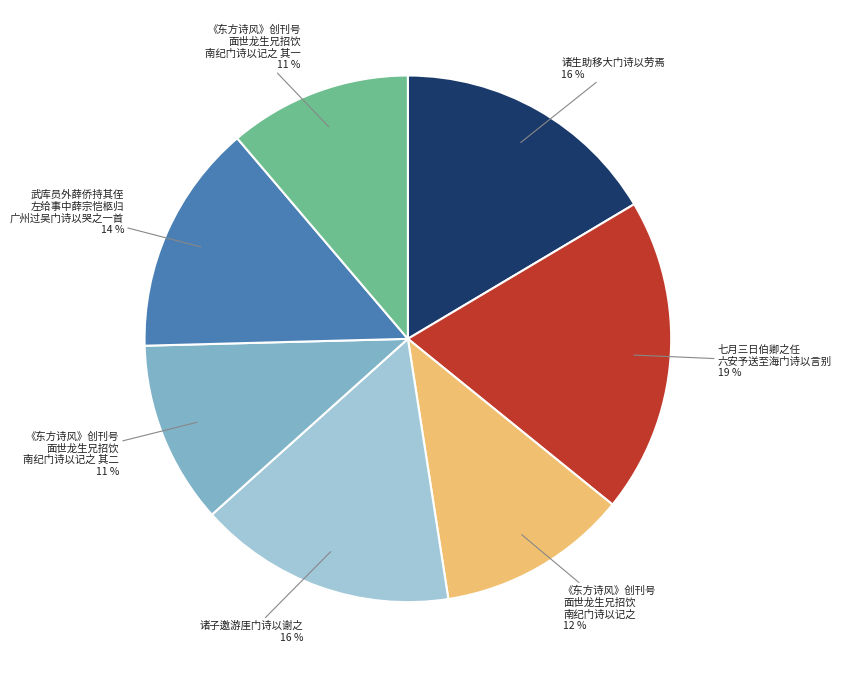

How many slices are in this pie chart?

7